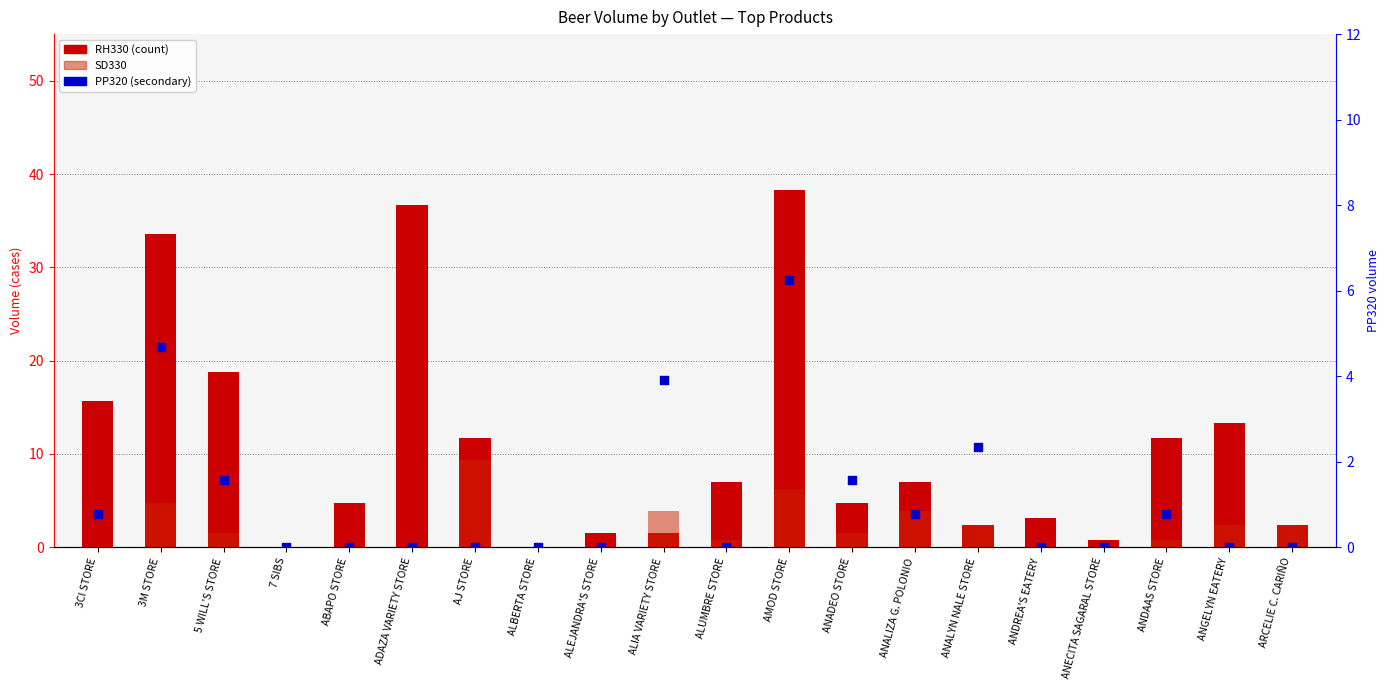

At which category is the sum across all series the highest?

AMOD STORE